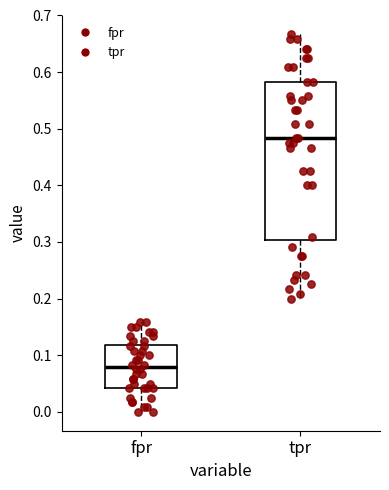

Comparing the boxes themselves (not the whiskers), which one is the tallest?

tpr